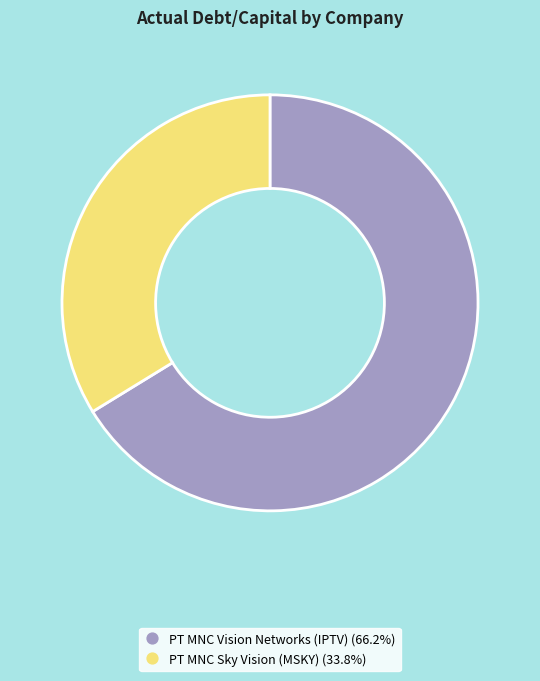

Is there any slice that represents more than half of the pie?

Yes